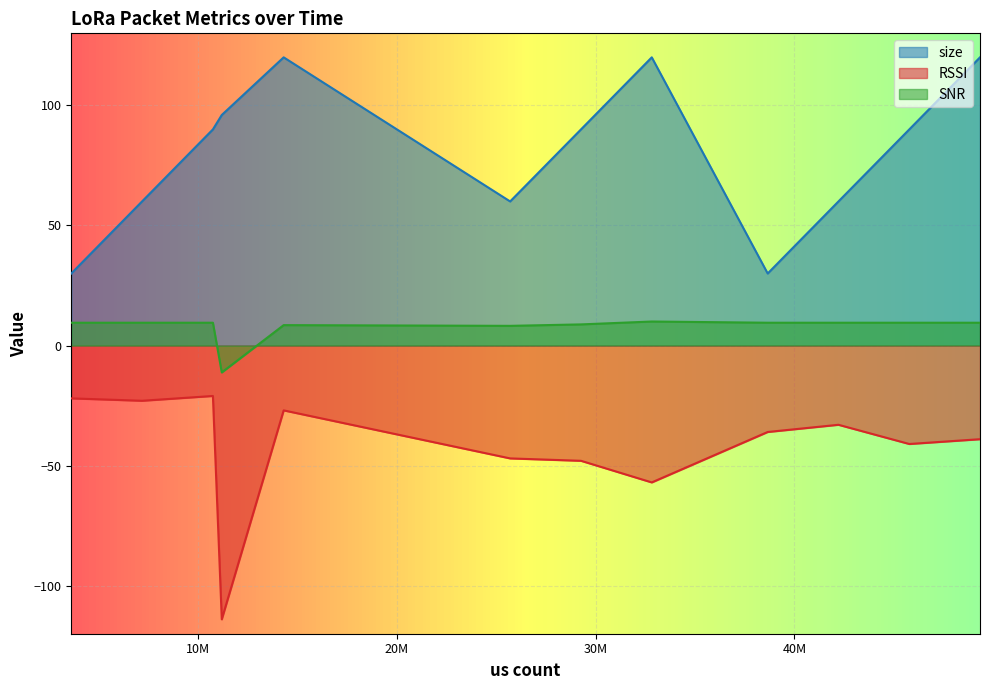

Reading left to right, extract all data points from this chart.

size: 30.0	60.0	90.0	96.0	120.0	60.0	90.0	120.0	30.0	60.0	90.0	120.0
RSSI: -22.0	-23.0	-21.0	-114.0	-27.0	-47.0	-48.0	-57.0	-36.0	-33.0	-41.0	-39.0
SNR: 9.5	9.5	9.5	-11.2	8.5	8.2	8.8	10.0	9.5	9.5	9.5	9.5